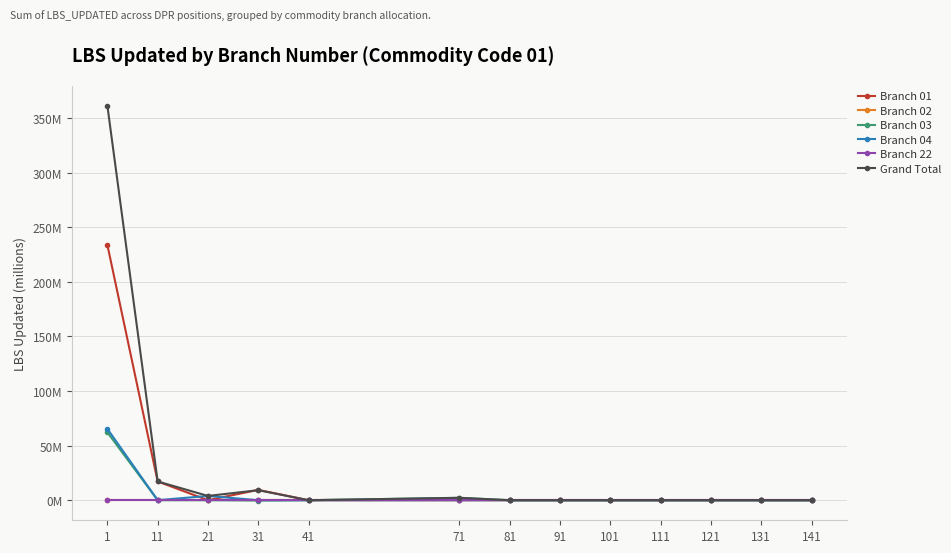

Does the chart have visible grid lines?

Yes